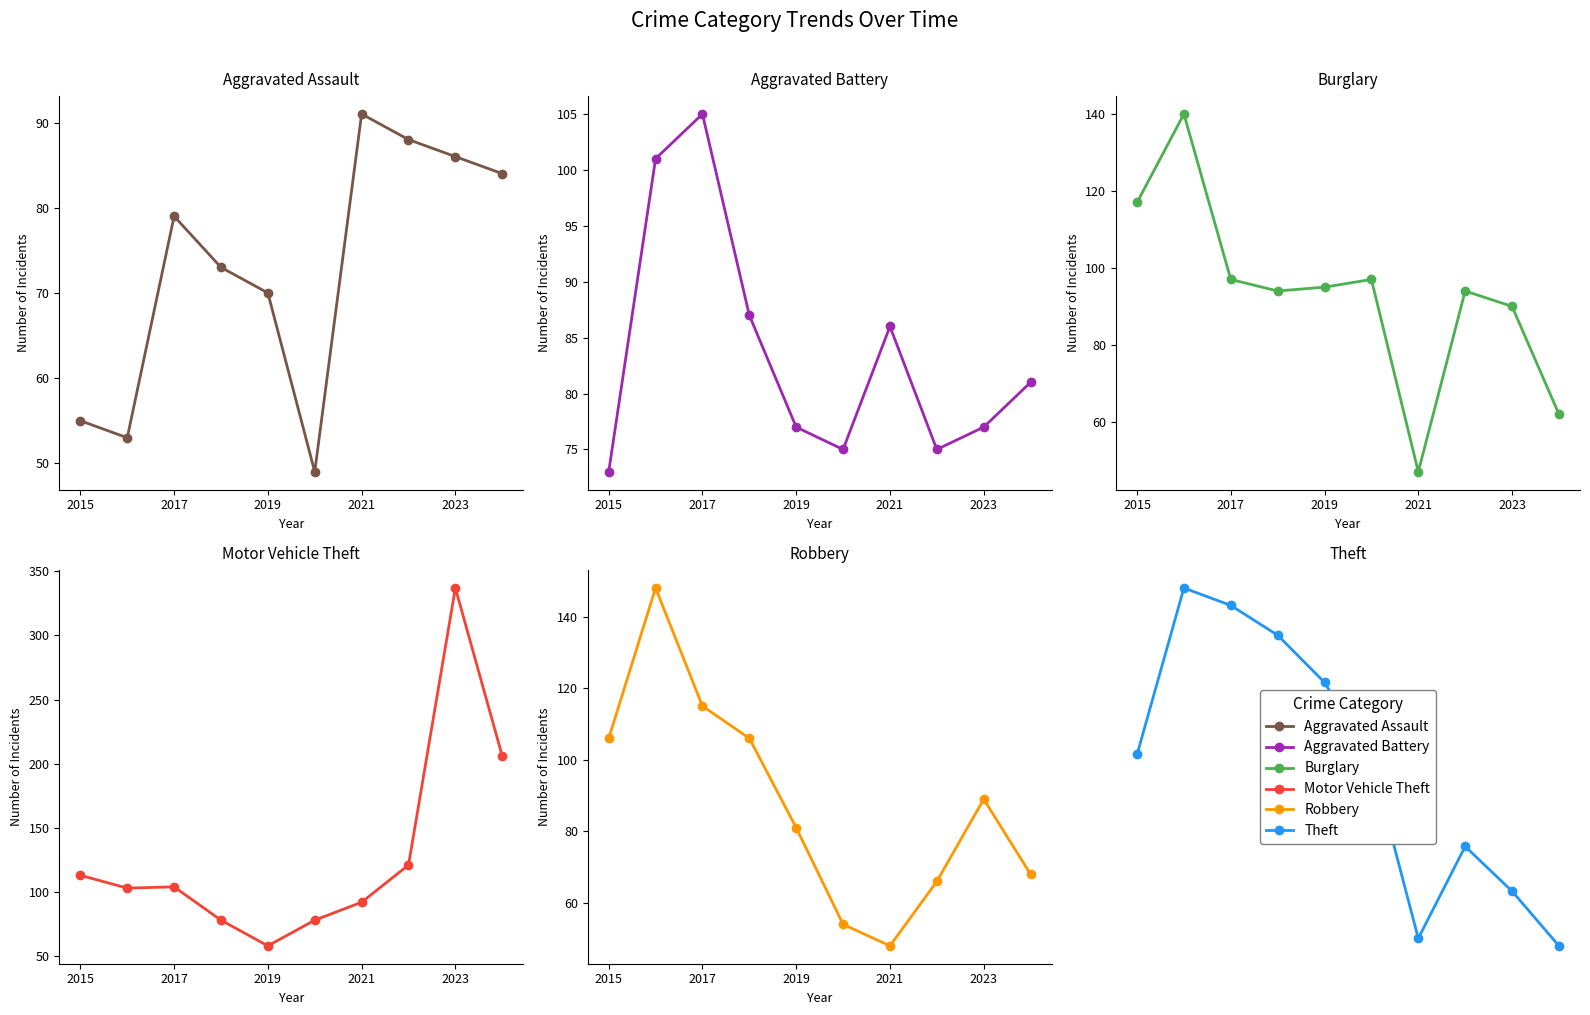

What is the sum of the Burglary values at 7 and 5?

191